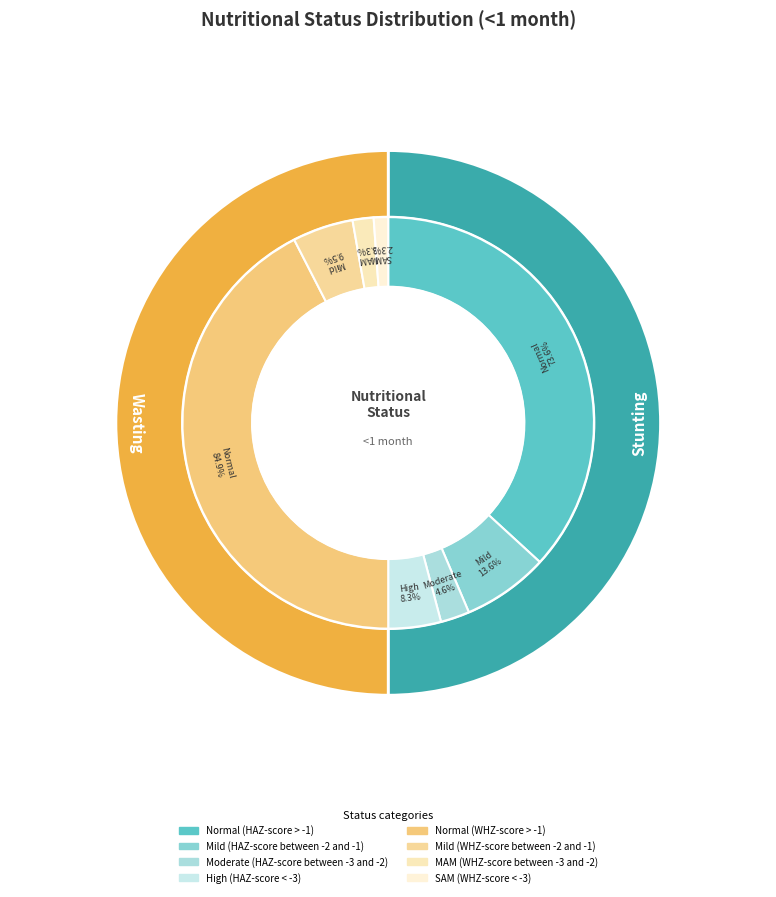

Rank the categories by value from highest to lowest.

Normal (HAZ-score > -1), Mild (HAZ-score between -2 and -1), High (HAZ-score < -3), Moderate (HAZ-score between -3 and -2)